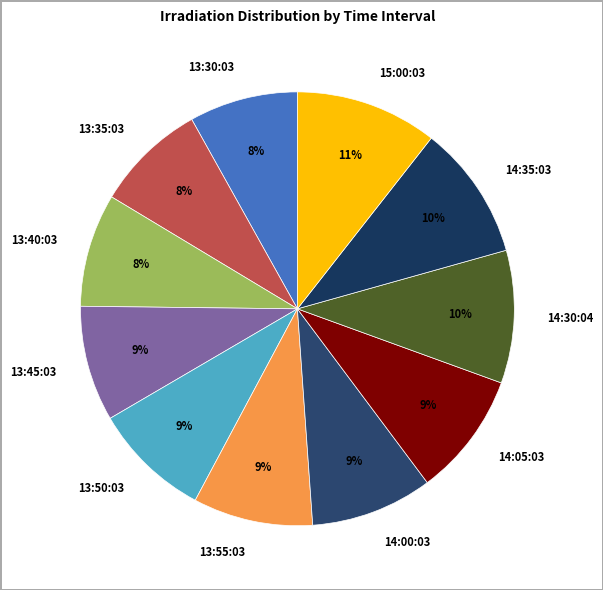

Combined, do 13:30:03 and 13:35:03 account for over 50%?

No